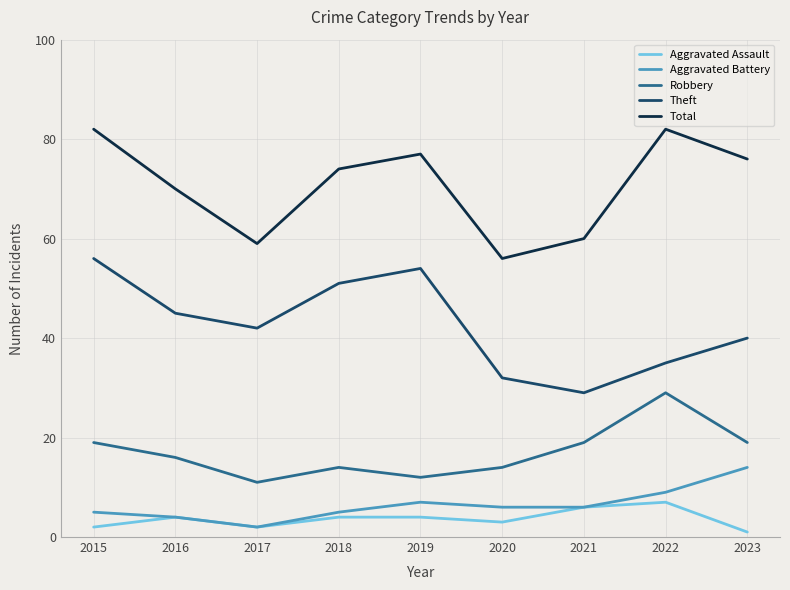

The value of Aggravated Battery at 2021 is 6. True or false?

True